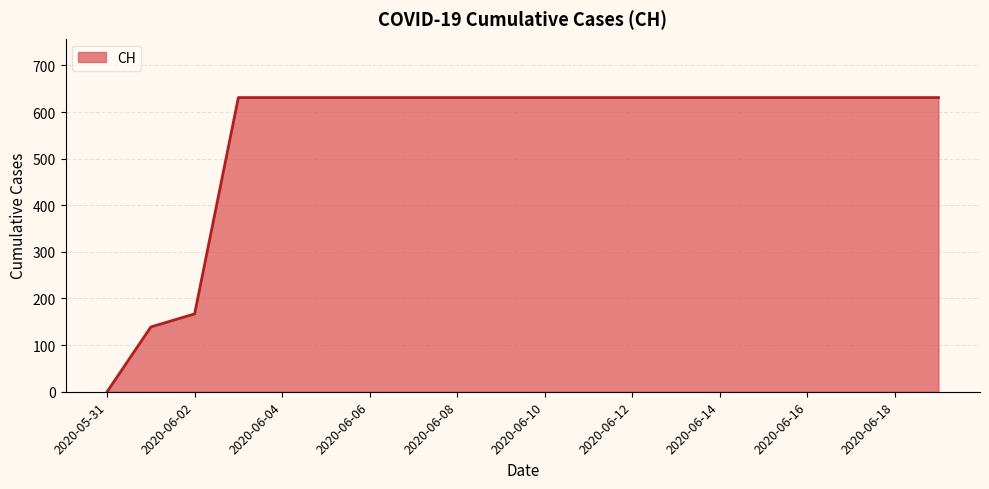

What is the maximum value shown in the chart?

631